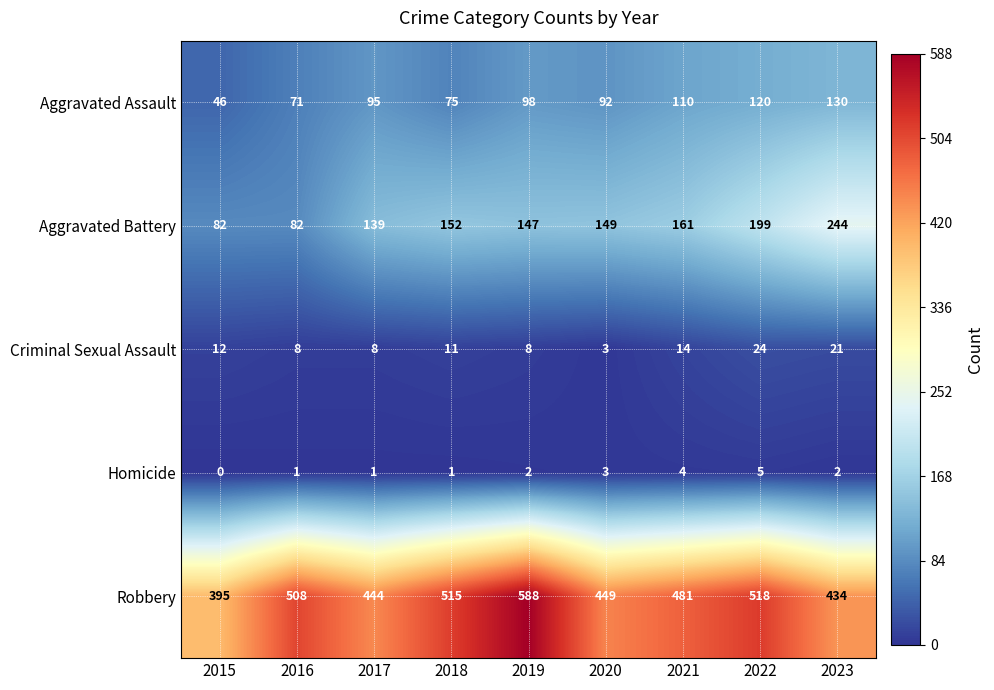

At which label does Aggravated Assault reach its peak?

2023